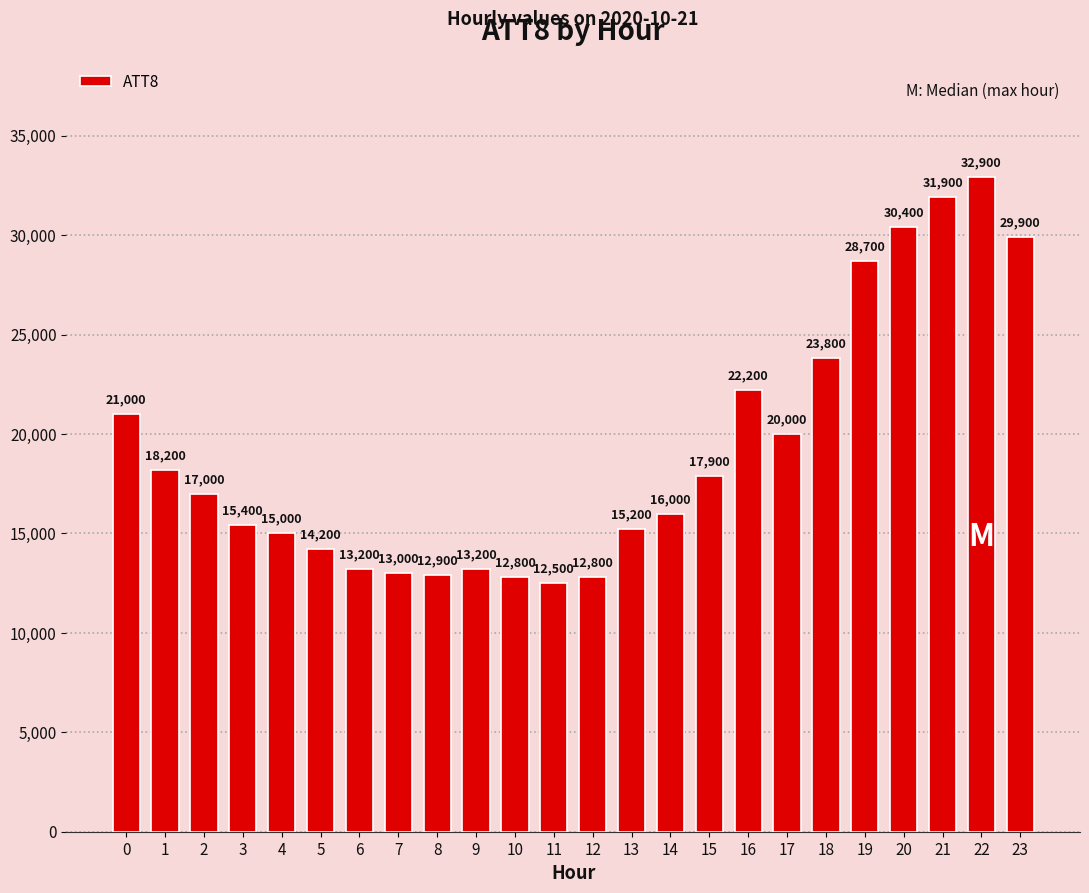

True or false: the data shows 32900 at 22.

True